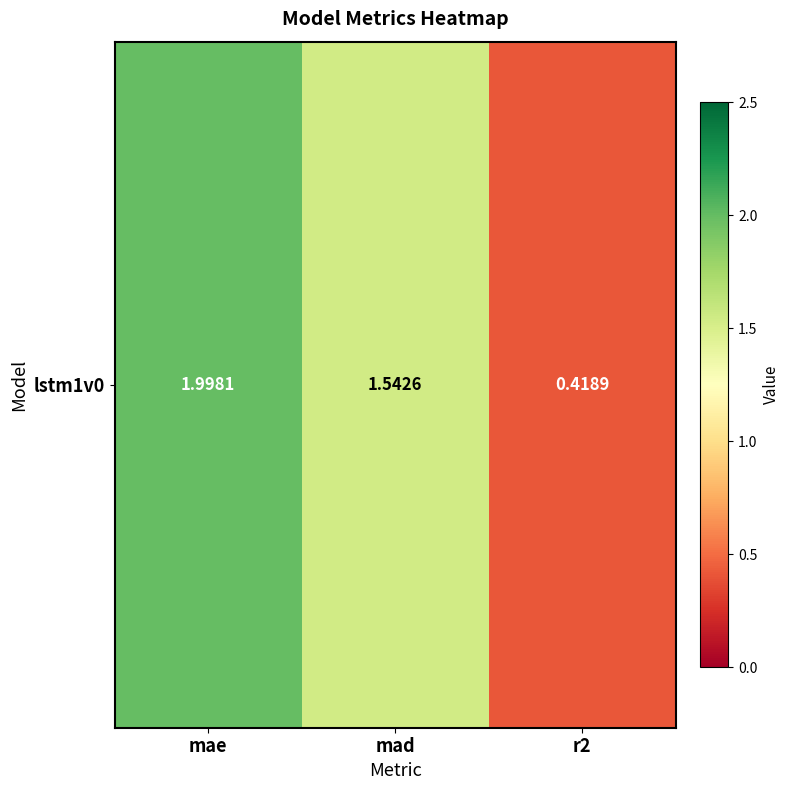

True or false: the data shows 0.2 at r2.

False